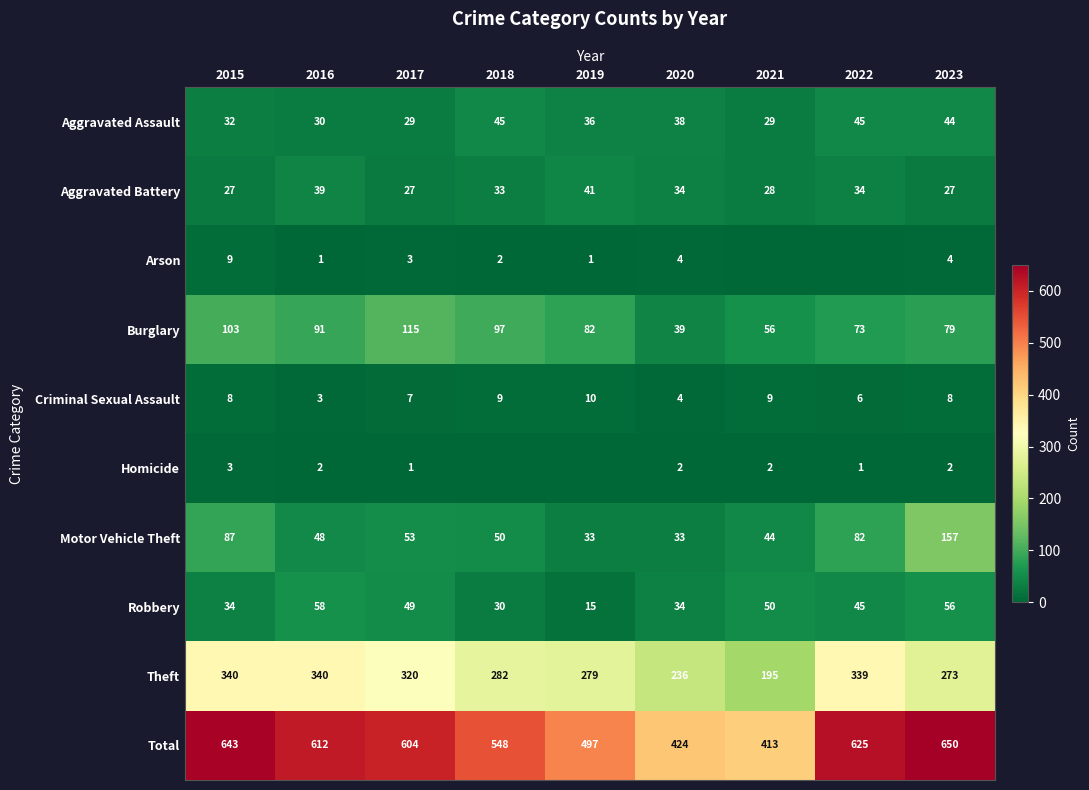

How many data points does each series have?

9